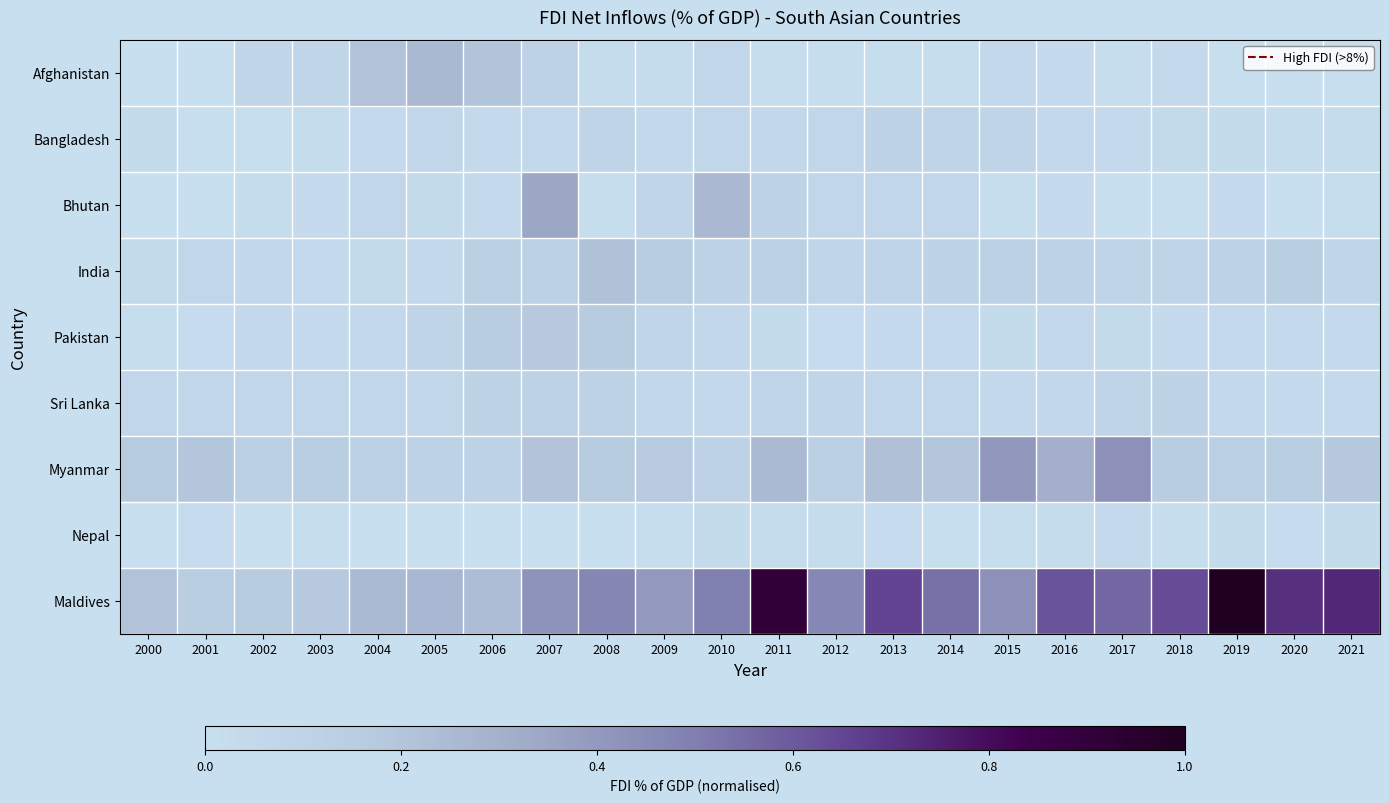

Reading left to right, list all the values displayed in this chart.

Afghanistan: 2000=0.0	2001=0.0	2002=0.1	2003=0.1	2004=0.2	2005=0.3	2006=0.2	2007=0.1	2008=0.0	2009=0.0	2010=0.1	2011=0.0	2012=0.0	2013=0.0	2014=0.0	2015=0.1	2016=0.0	2017=0.0	2018=0.0	2019=0.0	2020=0.0	2021=0.0
Bangladesh: 2000=0.0	2001=0.0	2002=0.0	2003=0.0	2004=0.0	2005=0.1	2006=0.0	2007=0.0	2008=0.1	2009=0.1	2010=0.1	2011=0.1	2012=0.1	2013=0.1	2014=0.1	2015=0.1	2016=0.1	2017=0.0	2018=0.0	2019=0.0	2020=0.0	2021=0.0
Bhutan: 2000=0.0	2001=0.0	2002=0.0	2003=0.0	2004=0.1	2005=0.0	2006=0.0	2007=0.4	2008=0.0	2009=0.1	2010=0.3	2011=0.1	2012=0.1	2013=0.1	2014=0.1	2015=0.0	2016=0.0	2017=0.0	2018=0.0	2019=0.0	2020=0.0	2021=0.0
India: 2000=0.0	2001=0.1	2002=0.1	2003=0.0	2004=0.0	2005=0.1	2006=0.1	2007=0.1	2008=0.2	2009=0.2	2010=0.1	2011=0.1	2012=0.1	2013=0.1	2014=0.1	2015=0.1	2016=0.1	2017=0.1	2018=0.1	2019=0.1	2020=0.1	2021=0.1
Pakistan: 2000=0.0	2001=0.0	2002=0.1	2003=0.0	2004=0.1	2005=0.1	2006=0.2	2007=0.2	2008=0.2	2009=0.1	2010=0.1	2011=0.0	2012=0.0	2013=0.0	2014=0.0	2015=0.0	2016=0.0	2017=0.0	2018=0.0	2019=0.0	2020=0.0	2021=0.0
Sri Lanka: 2000=0.1	2001=0.1	2002=0.1	2003=0.1	2004=0.1	2005=0.1	2006=0.1	2007=0.1	2008=0.1	2009=0.1	2010=0.0	2011=0.1	2012=0.1	2013=0.1	2014=0.1	2015=0.0	2016=0.1	2017=0.1	2018=0.1	2019=0.0	2020=0.0	2021=0.0
Myanmar: 2000=0.2	2001=0.2	2002=0.1	2003=0.1	2004=0.1	2005=0.1	2006=0.1	2007=0.2	2008=0.2	2009=0.2	2010=0.1	2011=0.3	2012=0.1	2013=0.2	2014=0.2	2015=0.4	2016=0.3	2017=0.4	2018=0.2	2019=0.1	2020=0.1	2021=0.2
Nepal: 2000=0.0	2001=0.0	2002=0.0	2003=0.0	2004=0.0	2005=0.0	2006=0.0	2007=0.0	2008=0.0	2009=0.0	2010=0.0	2011=0.0	2012=0.0	2013=0.0	2014=0.0	2015=0.0	2016=0.0	2017=0.0	2018=0.0	2019=0.0	2020=0.0	2021=0.0
Maldives: 2000=0.2	2001=0.1	2002=0.2	2003=0.2	2004=0.3	2005=0.3	2006=0.2	2007=0.4	2008=0.5	2009=0.4	2010=0.5	2011=0.9	2012=0.5	2013=0.7	2014=0.5	2015=0.4	2016=0.6	2017=0.6	2018=0.6	2019=1.0	2020=0.7	2021=0.7